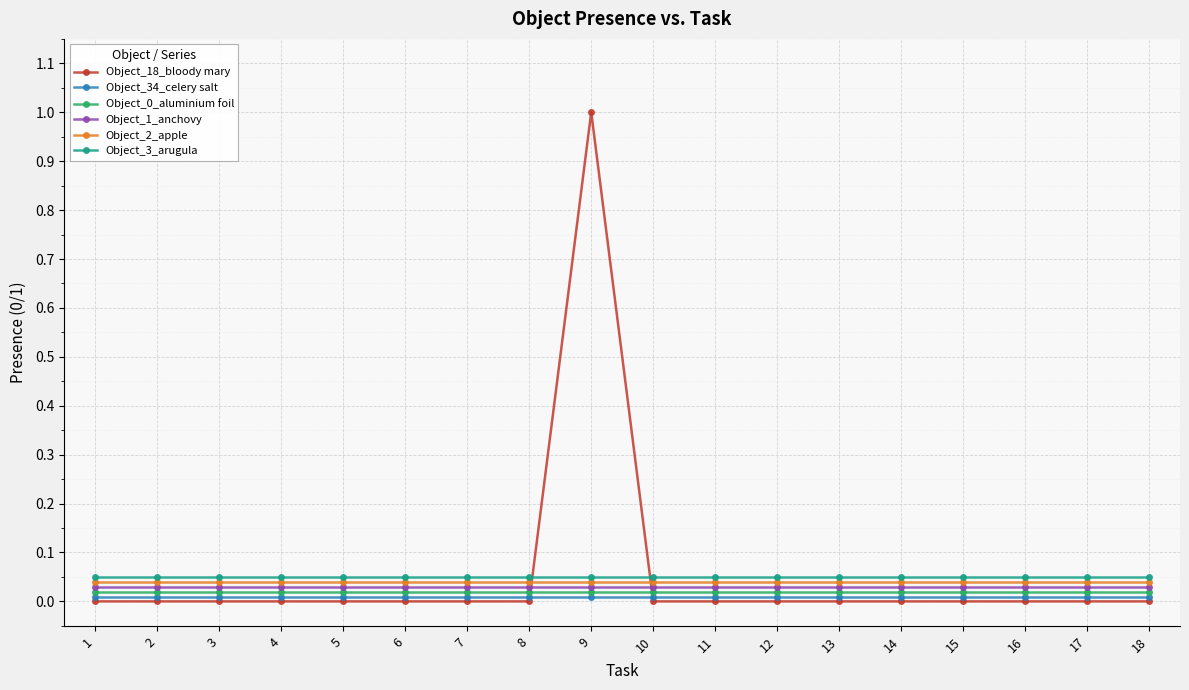

True or false: Object_1_anchovy and Object_34_celery salt cross at least once.

False